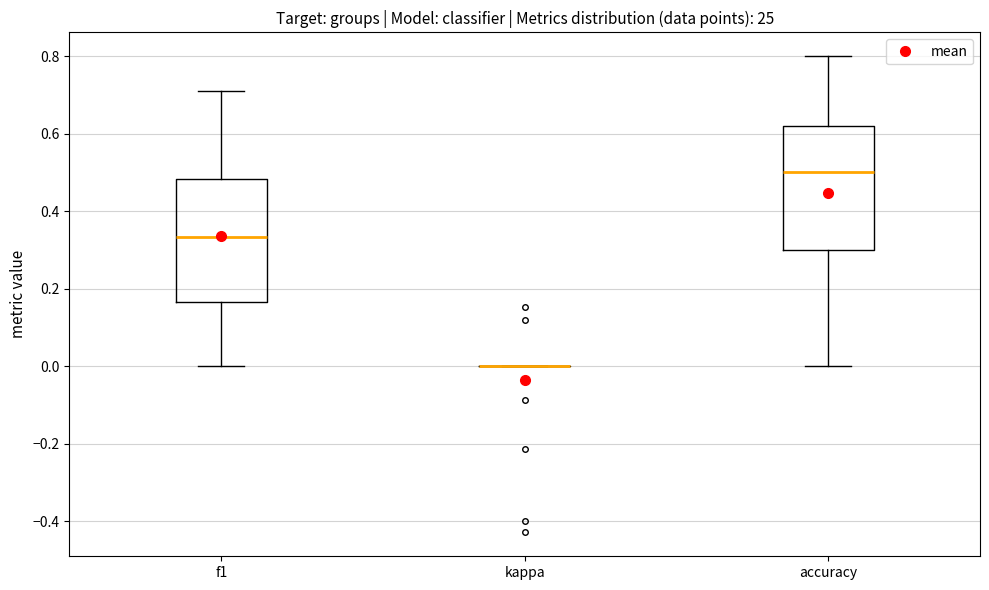

Reading left to right, transcribe this box plot: for each box, give where its median line is, the range the box spans, and where its two whiskers end, as read against the y-axis. The values are not printed on the chart, so give them approximately, as read against the axis.

f1: median 0.34, box 0.16 to 0.48, whiskers 0.00 to 0.72
kappa: box collapsed to a line at 0.00, whiskers 0.00 to 0.00
accuracy: median 0.50, box 0.30 to 0.62, whiskers 0.00 to 0.80